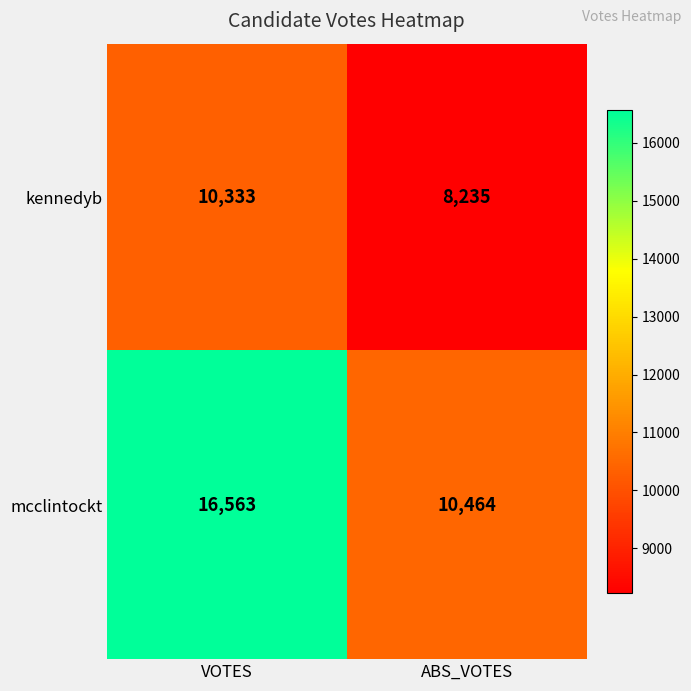

What is the spread (max minus min) of values at VOTES?

6230